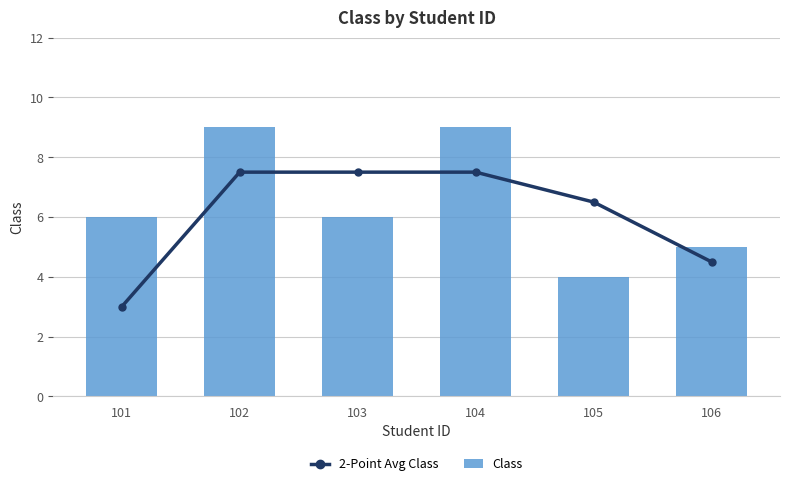

What is the value of the 2-Point Avg Class bar at the 5th from the left?

6.5